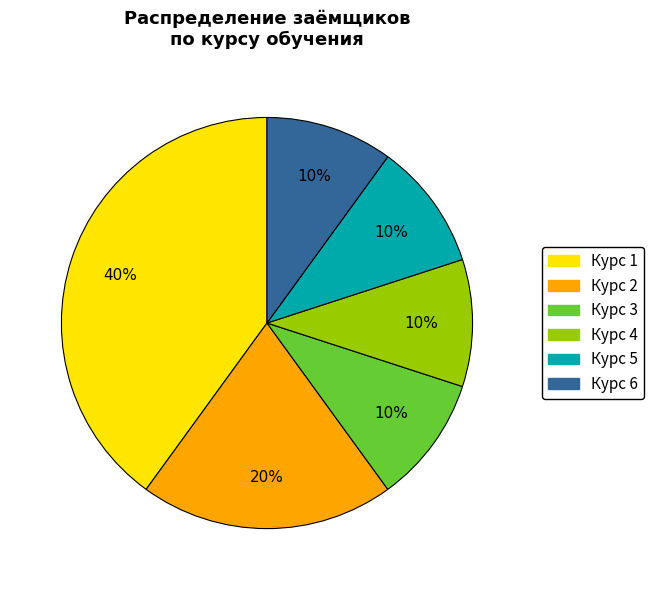

How many segments does this pie chart have?

6